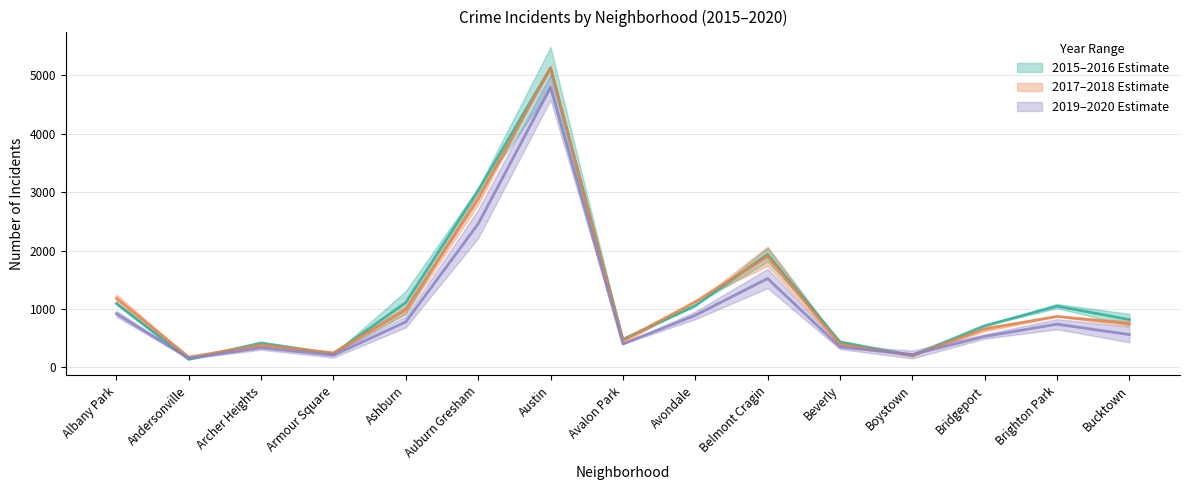

Is the value of 2019 at Bridgeport greater than the value of 2017 at Belmont Cragin?

No